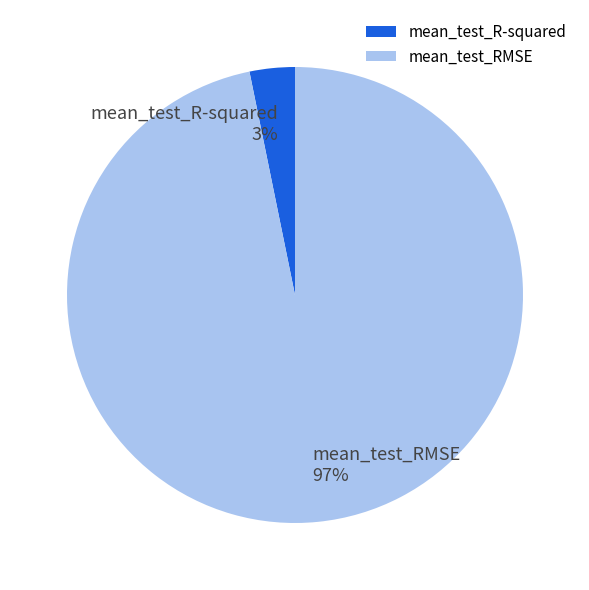

What is the smallest slice in the pie chart?

mean_test_R-squared